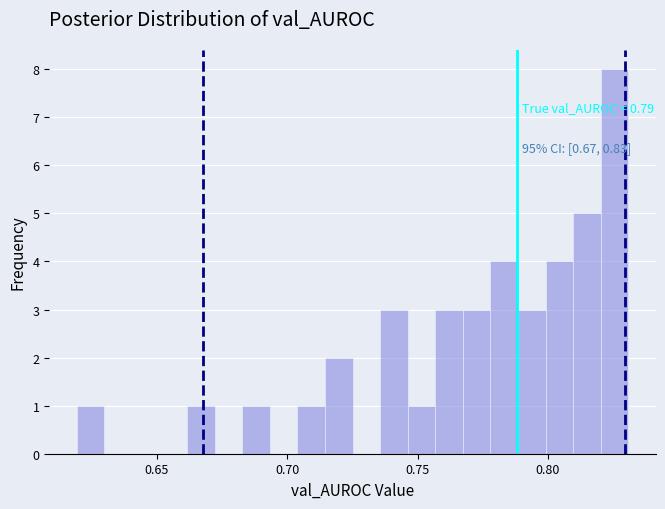

Around what value on the x-axis is the tallest bar? Give the approximate position of its centre, as read against the axis.

0.825